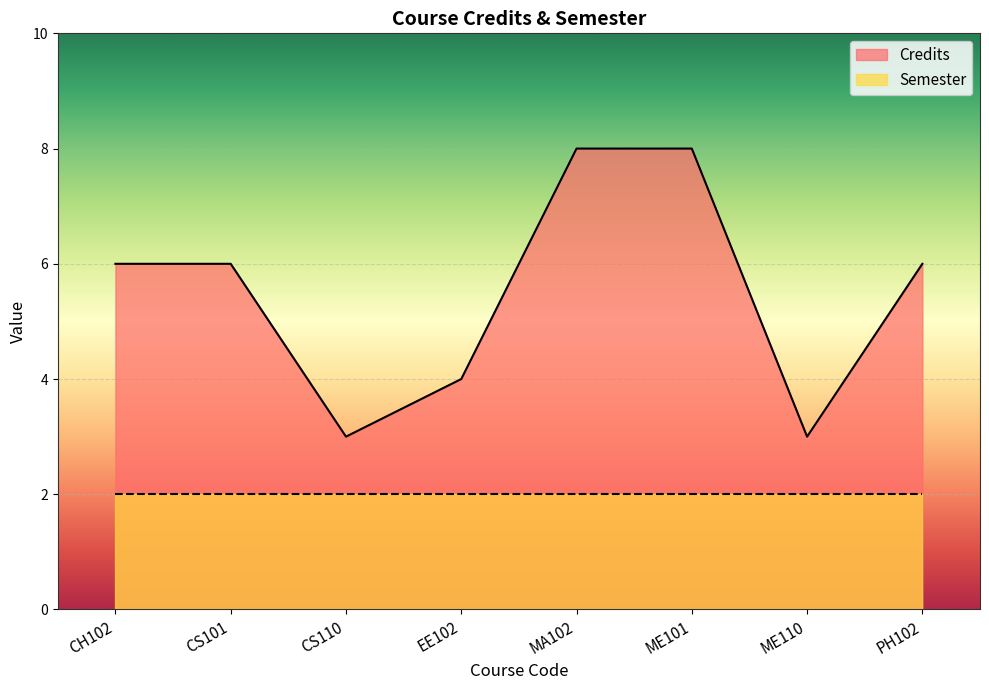

What is the label of the 1st point from the left?

CH102